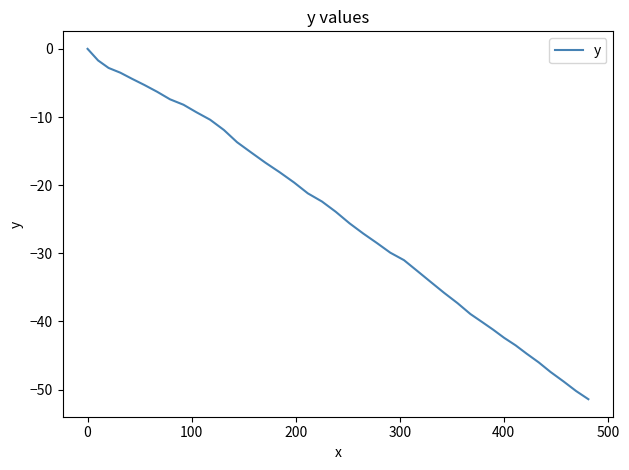

How many lines are shown in the chart?

1